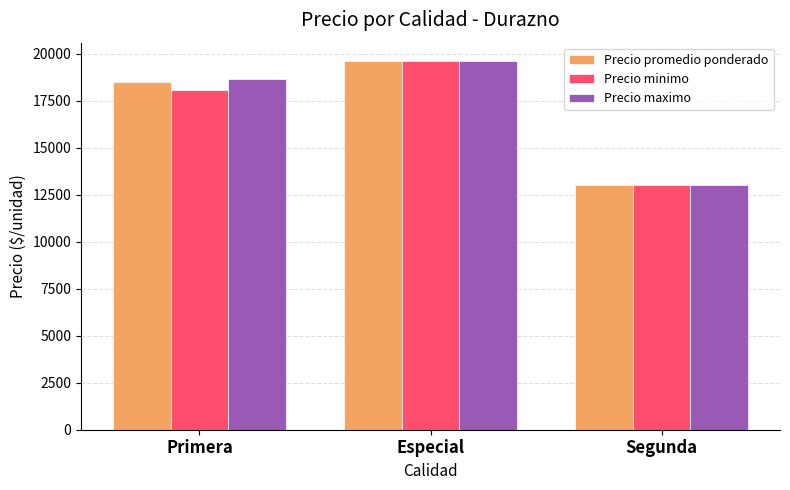

What value does the Precio promedio ponderado series have at Especial, to the nearest 10?

19600